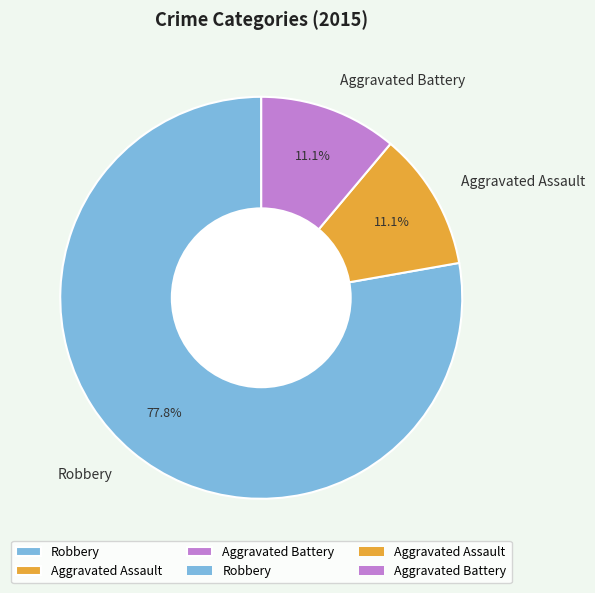

How many slices are in this pie chart?

3